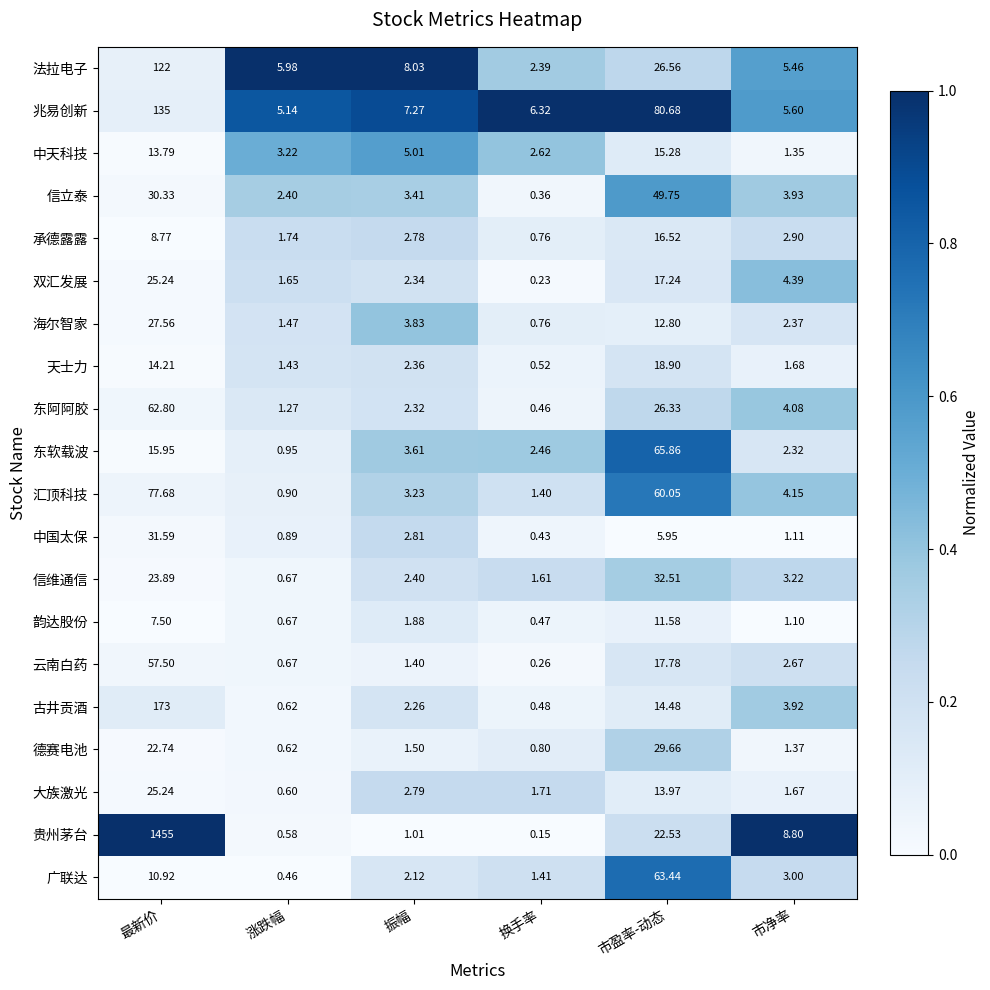

Where does the 东软载波 series first go above 3?

最新价